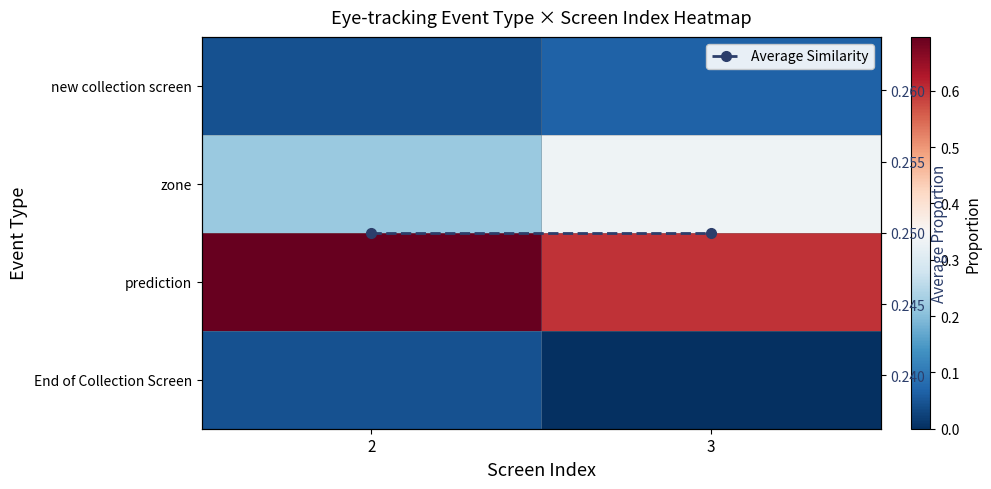

Between 2 and 3, which is larger?

3